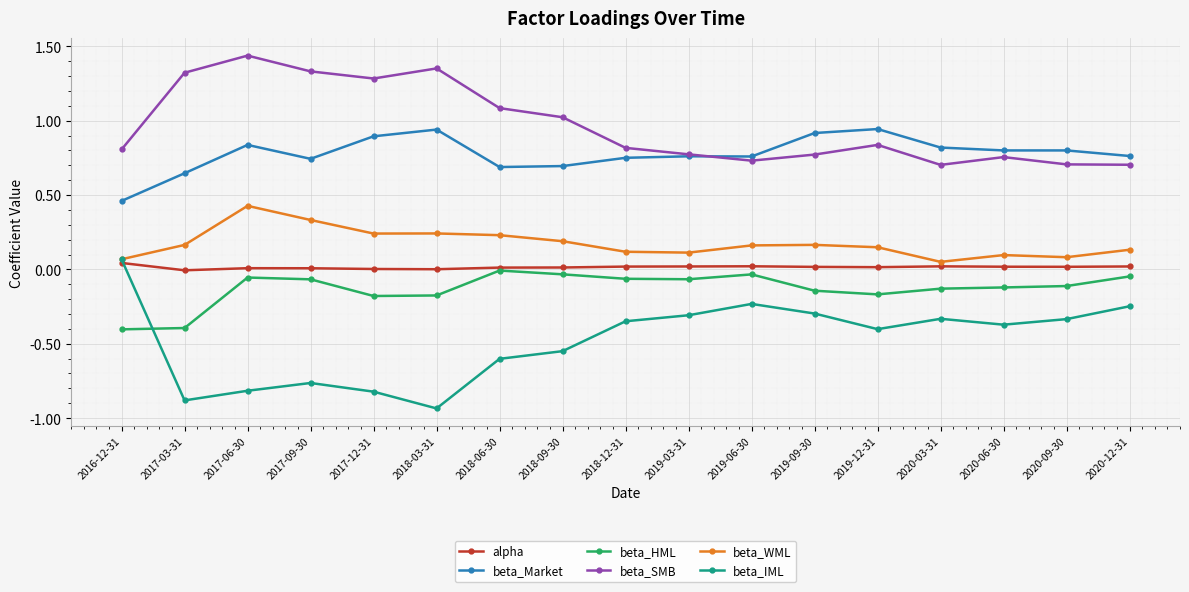

Is the value of beta_WML at 2018-09-30 greater than the value of beta_HML at 2016-12-31?

Yes